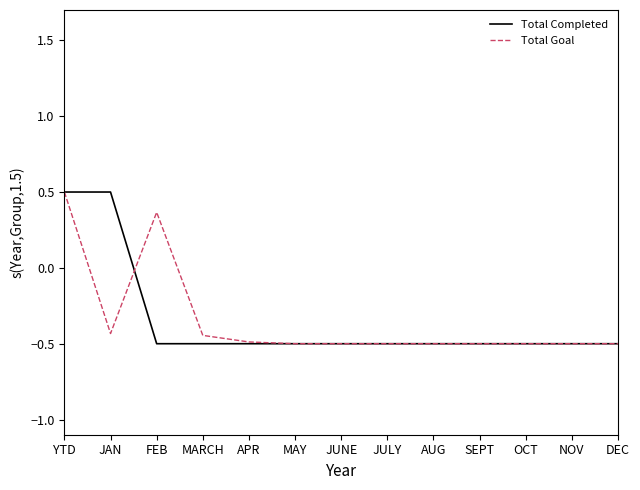

What is the highest value of the Total Goal series?

0.5